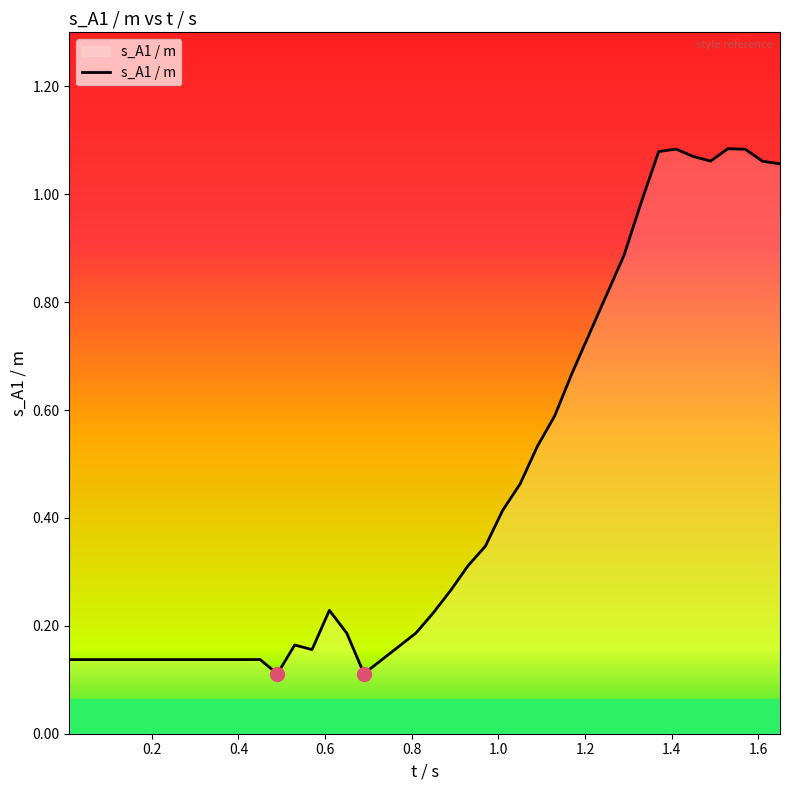

Count the number of data series in this chart.

1